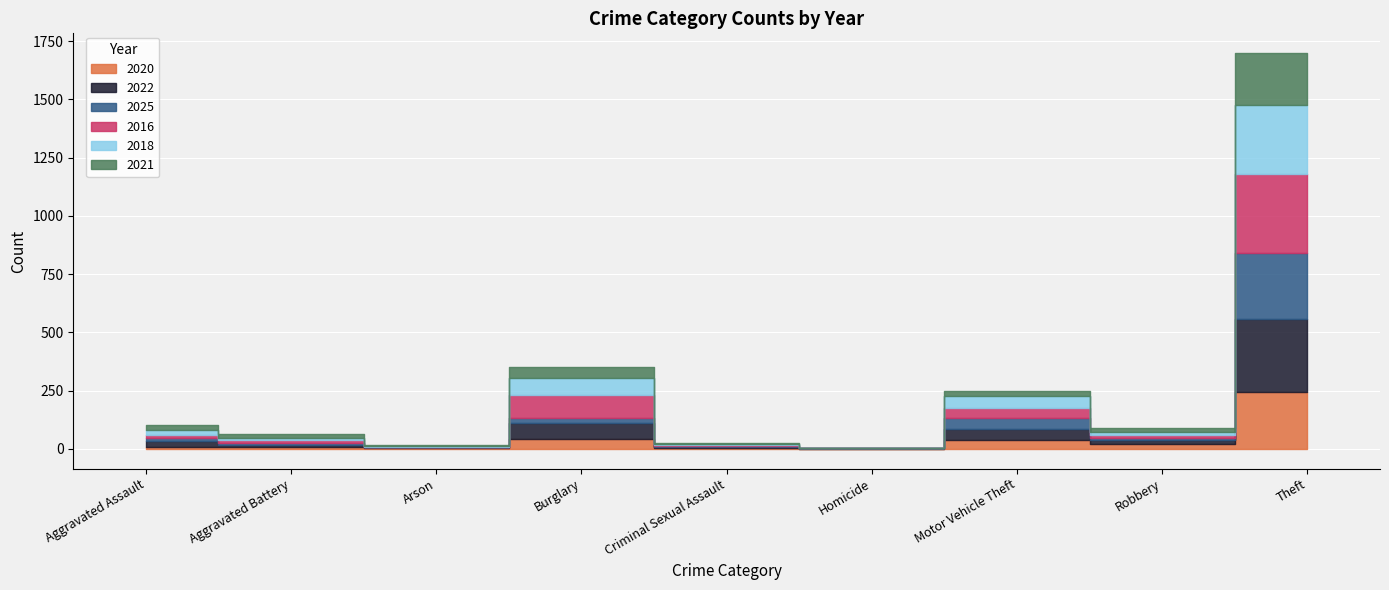

Reading left to right, transcribe all the data shown in this chart.

2020: Aggravated Assault=9	Aggravated Battery=6	Arson=3	Burglary=42	Criminal Sexual Assault=2	Homicide=1	Motor Vehicle Theft=37	Robbery=19	Theft=245
2022: Aggravated Assault=23	Aggravated Battery=9	Arson=4	Burglary=70	Criminal Sexual Assault=8	Homicide=1	Motor Vehicle Theft=50	Robbery=19	Theft=314
2025: Aggravated Assault=16	Aggravated Battery=10	Arson=2	Burglary=22	Criminal Sexual Assault=4	Homicide=1	Motor Vehicle Theft=46	Robbery=8	Theft=282
2016: Aggravated Assault=13	Aggravated Battery=13	Arson=0	Burglary=96	Criminal Sexual Assault=3	Homicide=1	Motor Vehicle Theft=44	Robbery=15	Theft=337
2018: Aggravated Assault=19	Aggravated Battery=8	Arson=4	Burglary=75	Criminal Sexual Assault=4	Homicide=0	Motor Vehicle Theft=50	Robbery=11	Theft=300
2021: Aggravated Assault=21	Aggravated Battery=17	Arson=4	Burglary=47	Criminal Sexual Assault=5	Homicide=0	Motor Vehicle Theft=23	Robbery=16	Theft=221